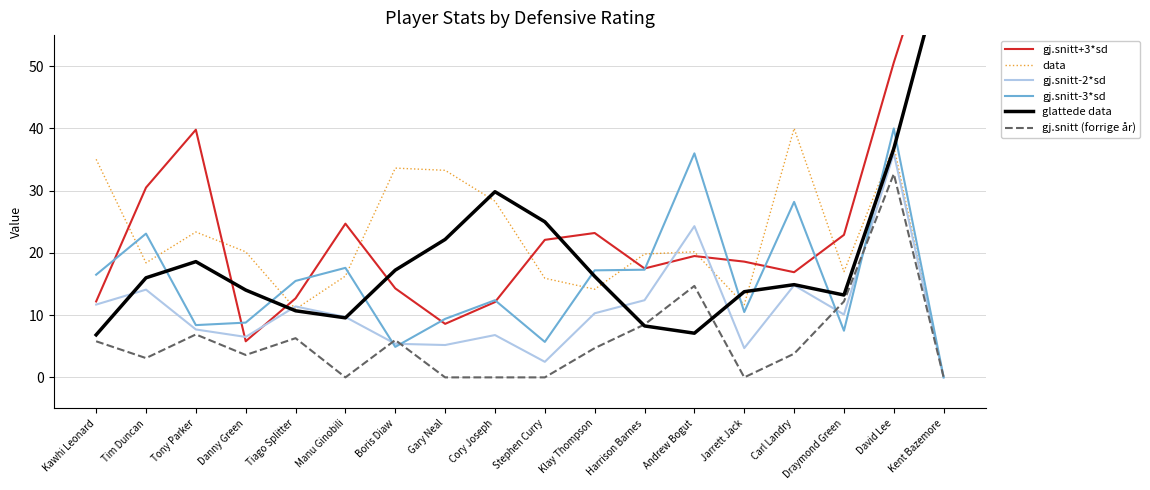

After their last crossing, which series has the higher values: gj.snitt-3*sd or glattede data?

glattede data